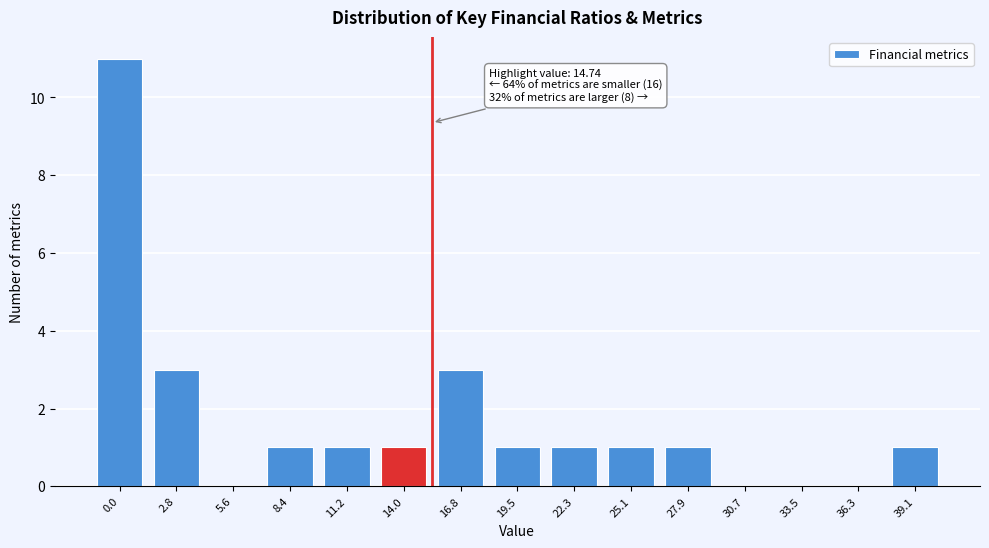

Reading left to right, what are all the values shown in this chart?

0.0=11	2.8=3	5.6=0	8.4=1	11.2=1	14.0=1	16.8=3	19.5=1	22.3=1	25.1=1	27.9=1	30.7=0	33.5=0	36.3=0	39.1=1